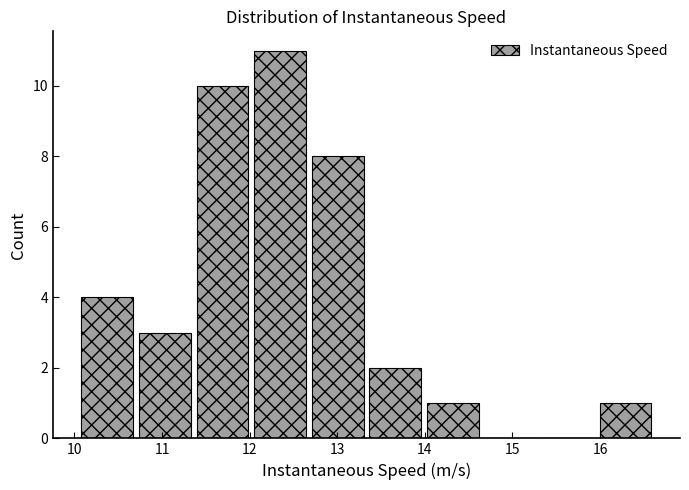

Reading left to right, transcribe this chart: for each bar, give the range it covers on the x-axis and its height. Neither the bar edges nor the heights are printed on the chart, so give them approximately, as read against the axes.

10.0 to 10.7: 4
10.7 to 11.4: 3
11.4 to 12.0: 10
12.0 to 12.7: 11
12.7 to 13.3: 8
13.3 to 14.0: 2
14.0 to 14.6: 1
14.6 to 15.3: 0
15.3 to 16.0: 0
16.0 to 16.6: 1